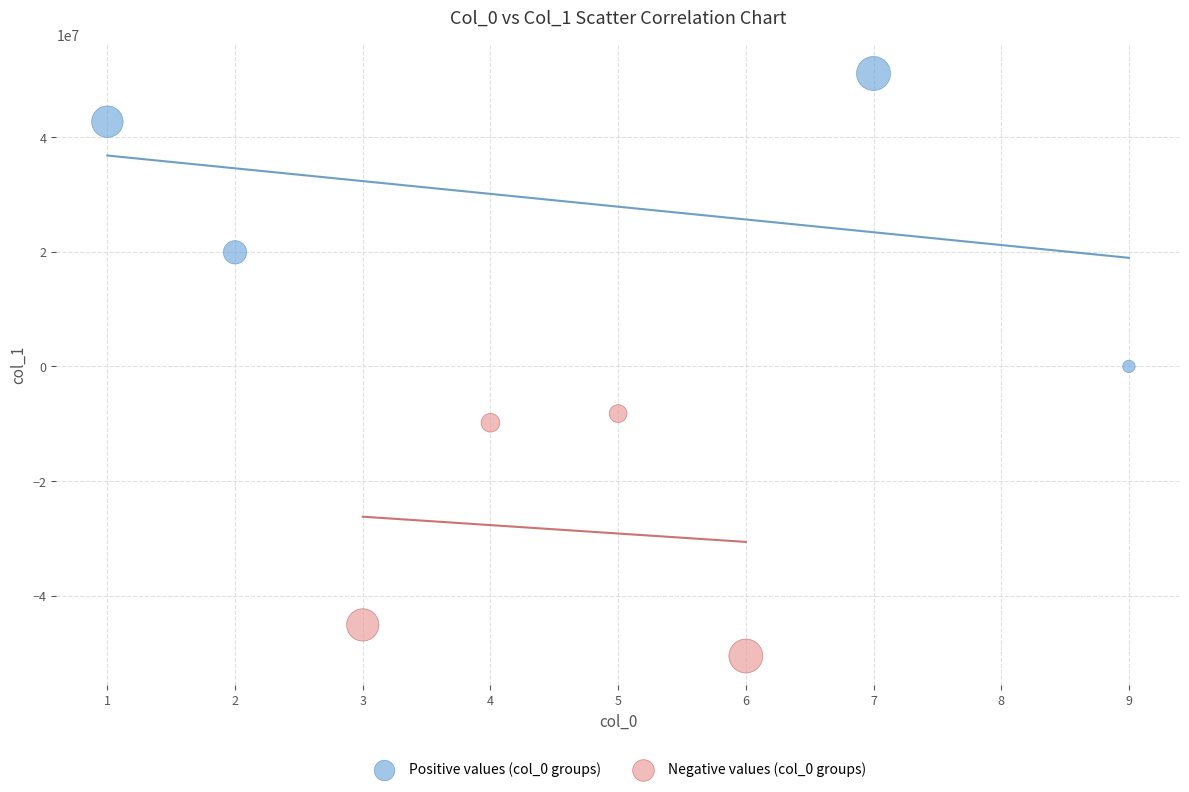

Which series has the largest Y range (max minus min)?

Positive values (col_0 groups)